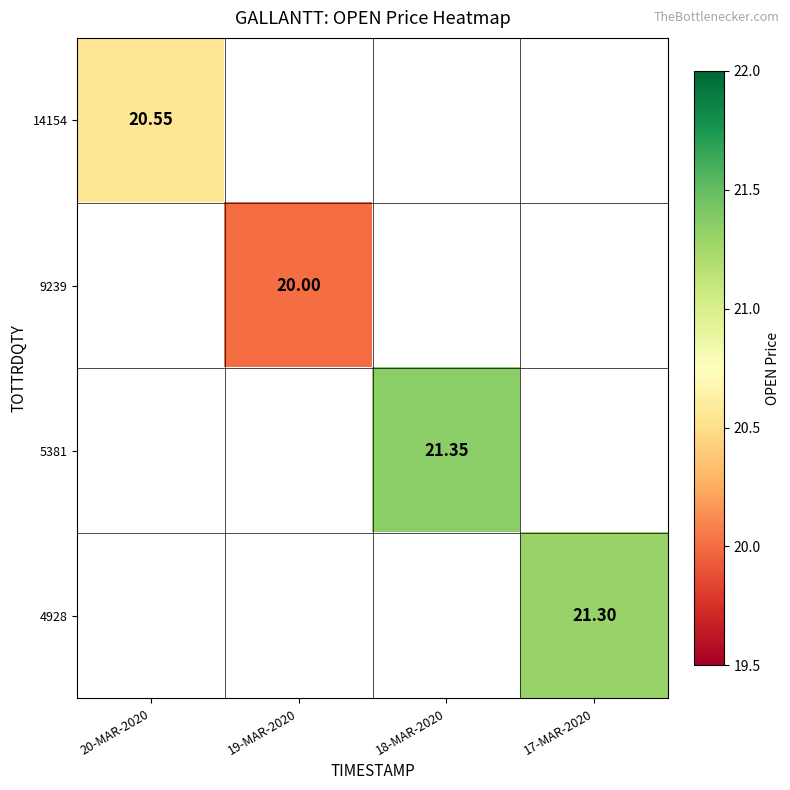

At how many categories does at least one series exceed 20?

3